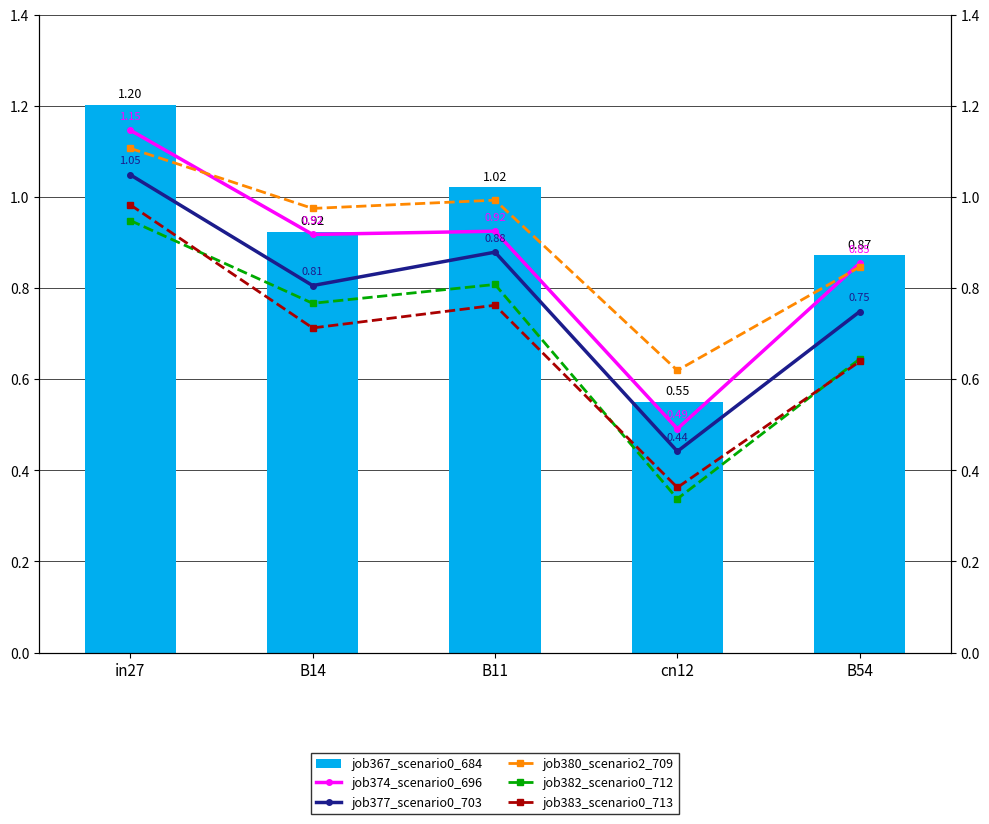

What is the sum of the job374_scenario0_696 values at B11 and B14?

1.8